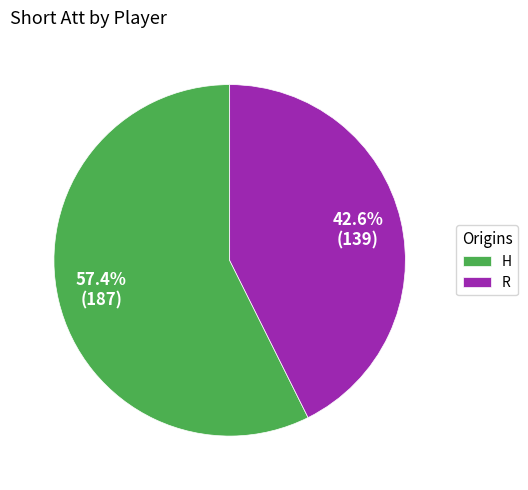

To the nearest percent, what is the average slice percentage?

50%